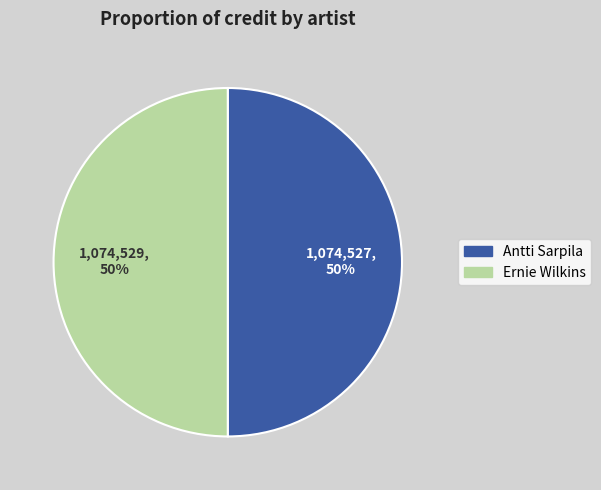

To the nearest percent, what is the average slice percentage?

50%